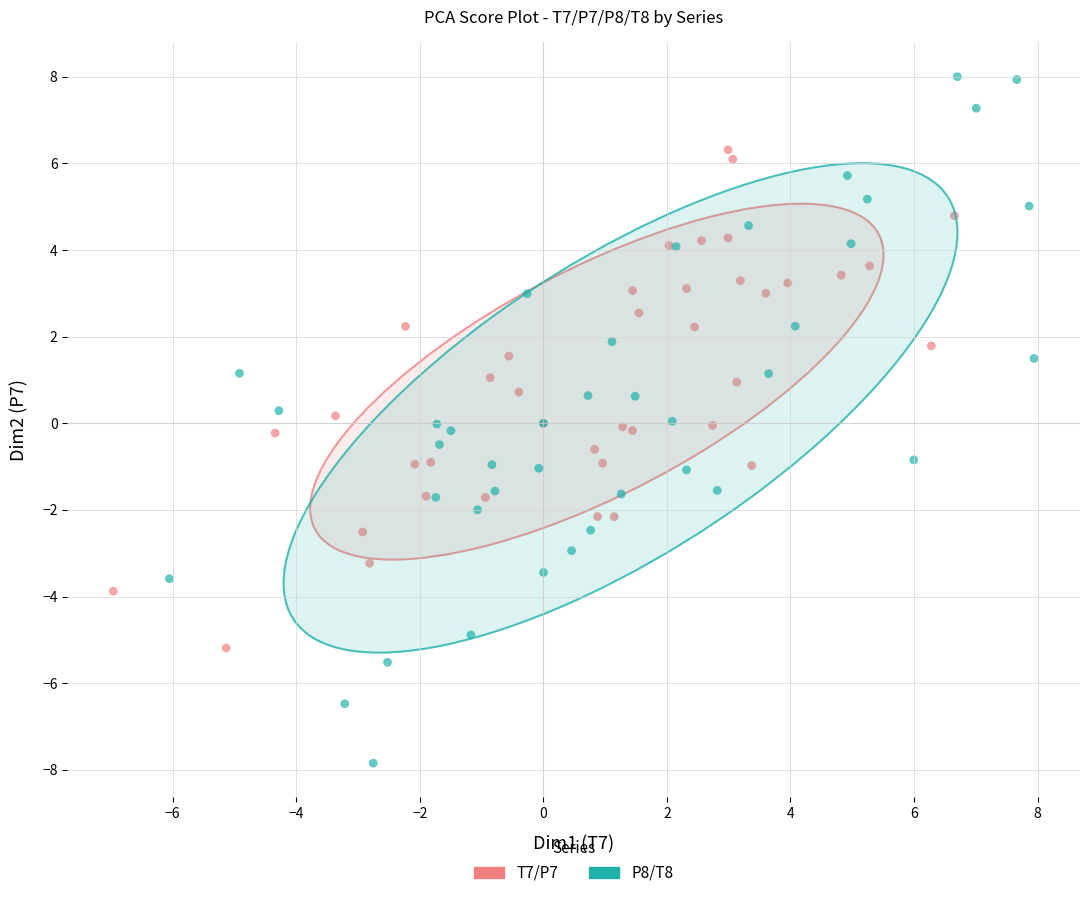

Which series reaches the maximum Y coordinate?

P8/T8